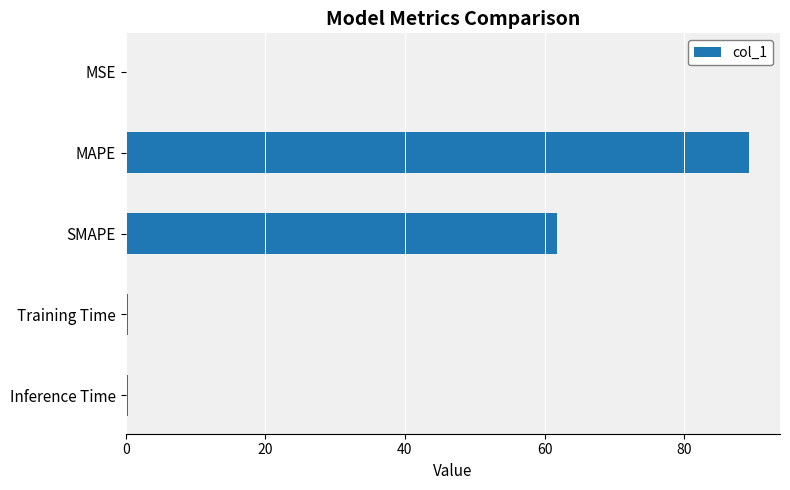

What is the sum of all values?

151.7